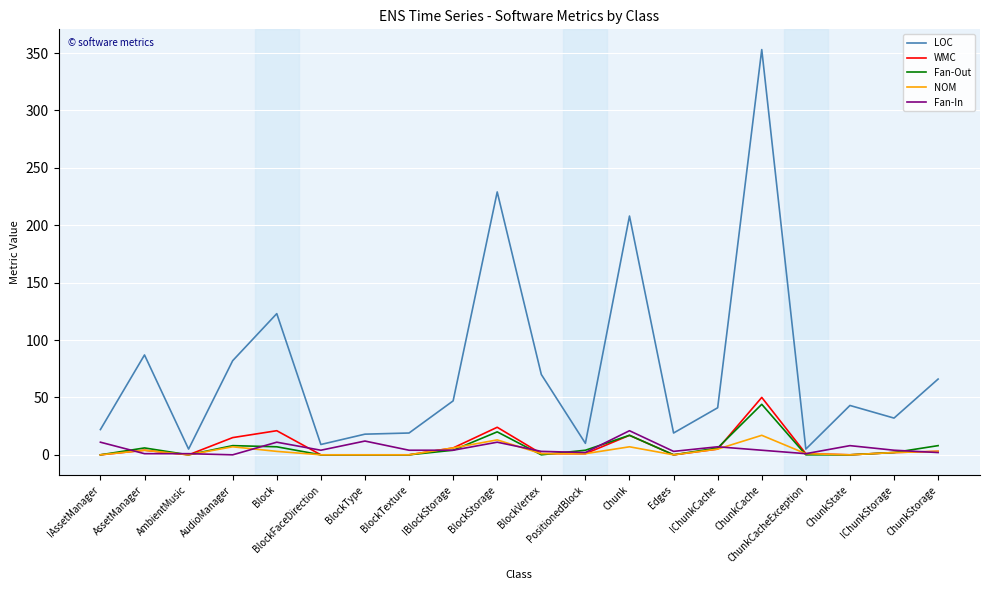

Between IBlockStorage and Chunk, which series saw the biggest shift?

LOC